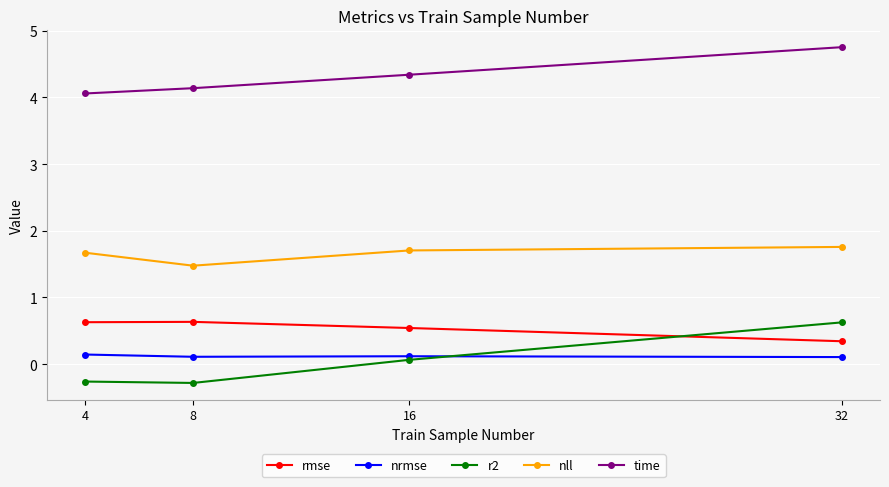

Reading right to left, transcribe all the data shown in this chart.

rmse: 0.3	0.5	0.6	0.6
nrmse: 0.1	0.1	0.1	0.1
r2: 0.6	0.1	-0.3	-0.3
nll: 1.8	1.7	1.5	1.7
time: 4.8	4.3	4.1	4.1